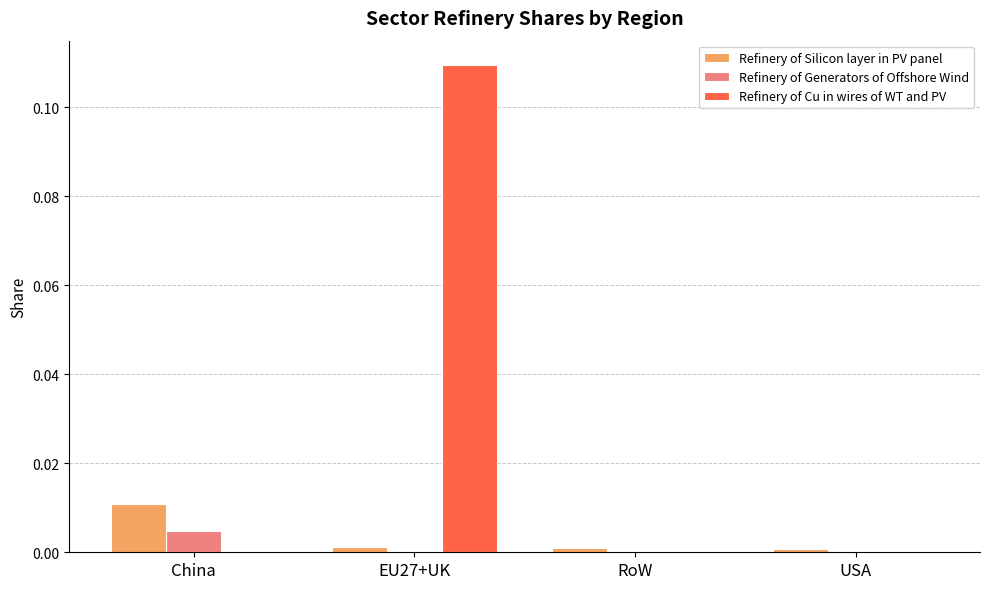

Which category has the highest value across all series?

EU27+UK